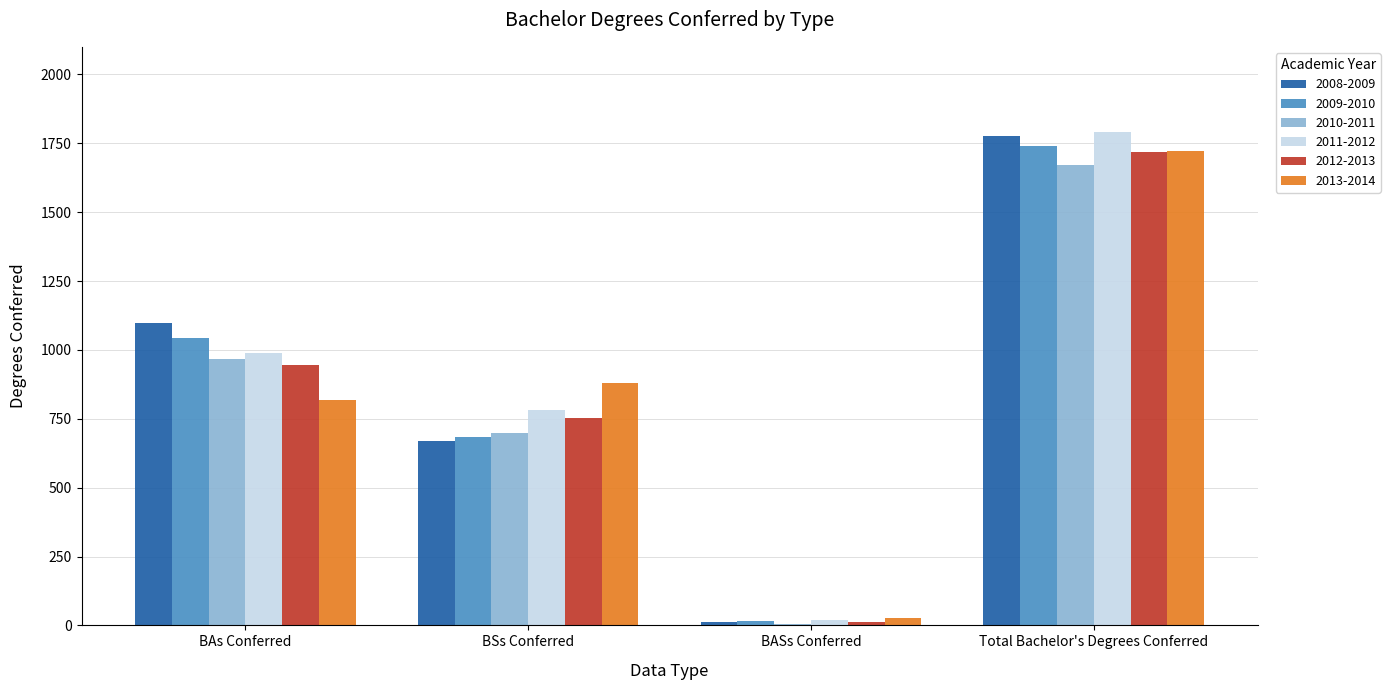

Count the 2009-2010 values in the range 683 to 1741.

3